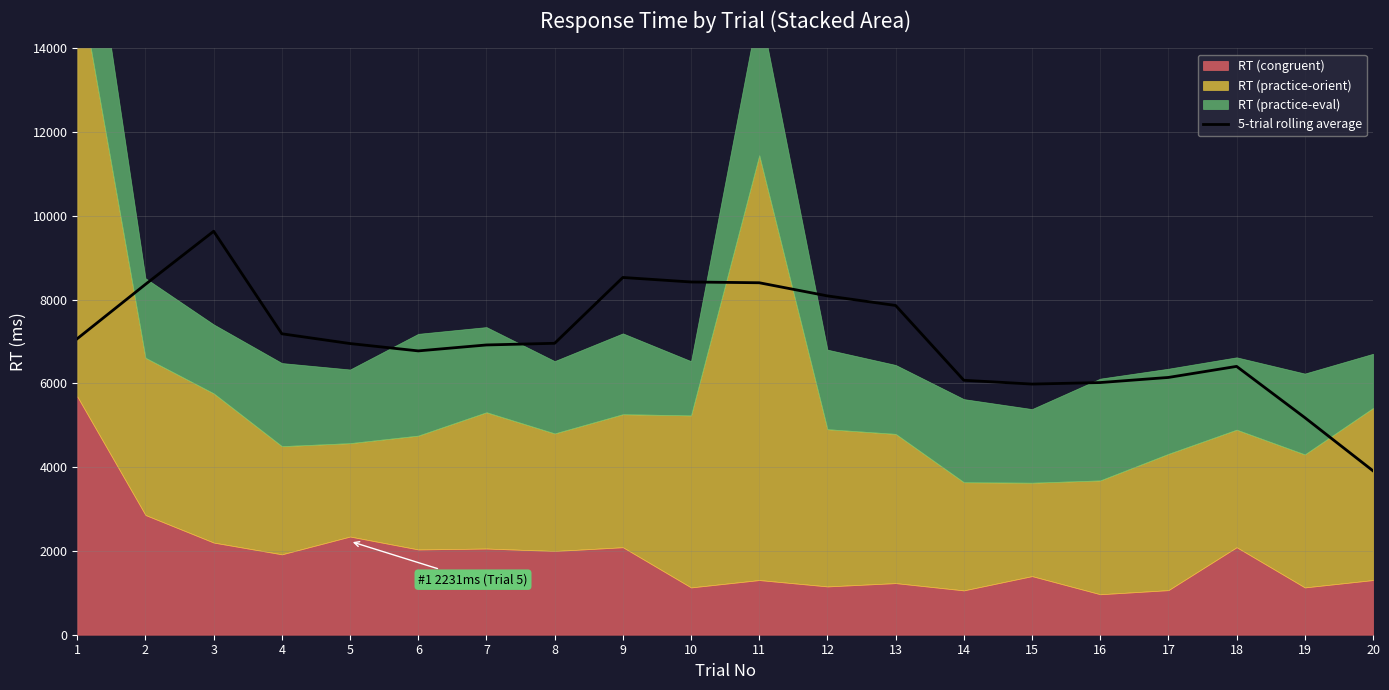

Between 20 and 15, which is larger?

15